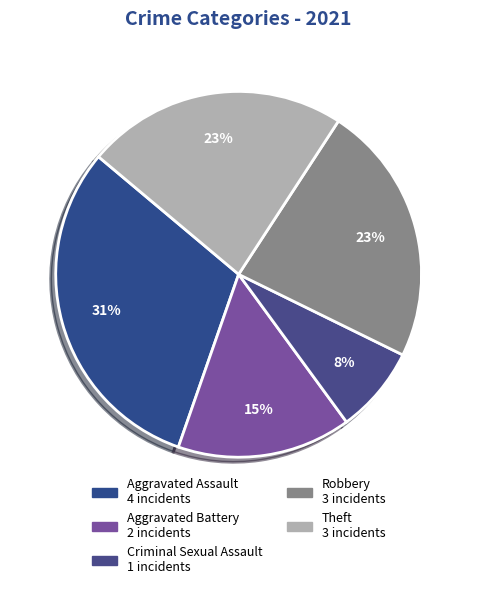

Is it true that Aggravated Battery is 23% of the pie?

False